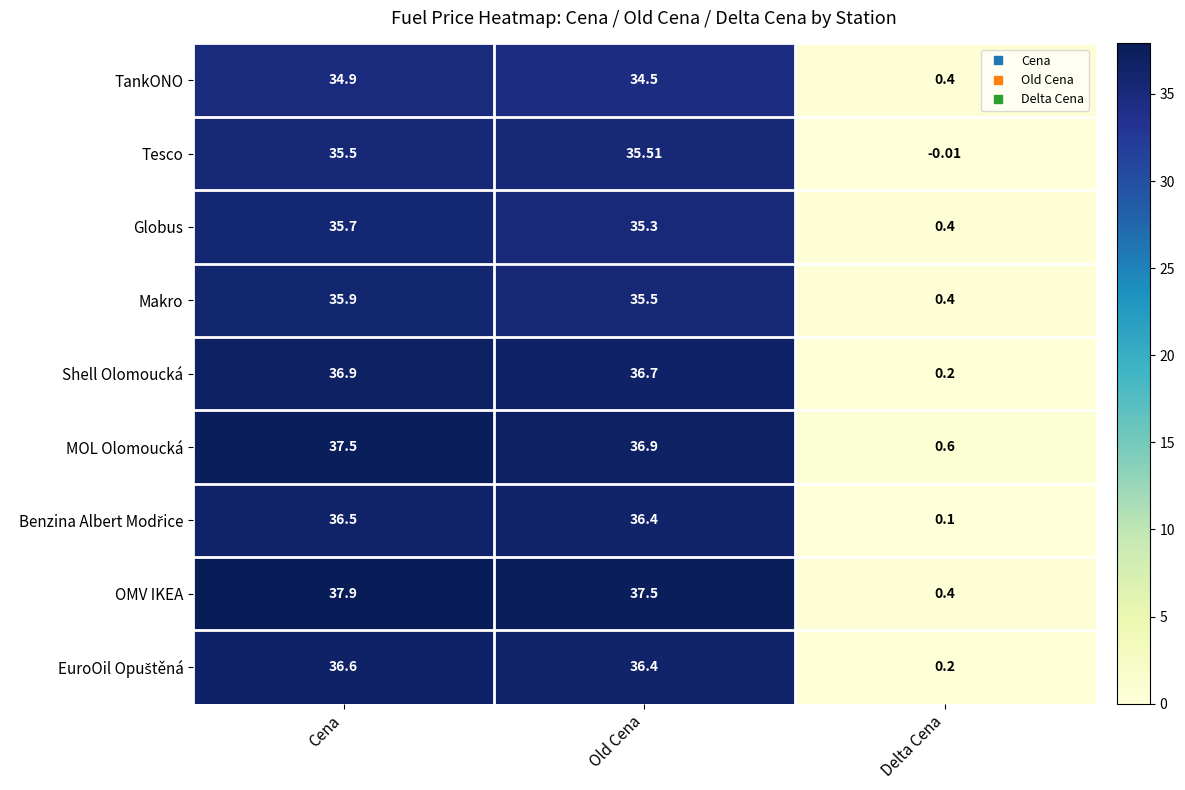

Where is OMV IKEA nearest to the value 19?

Old Cena